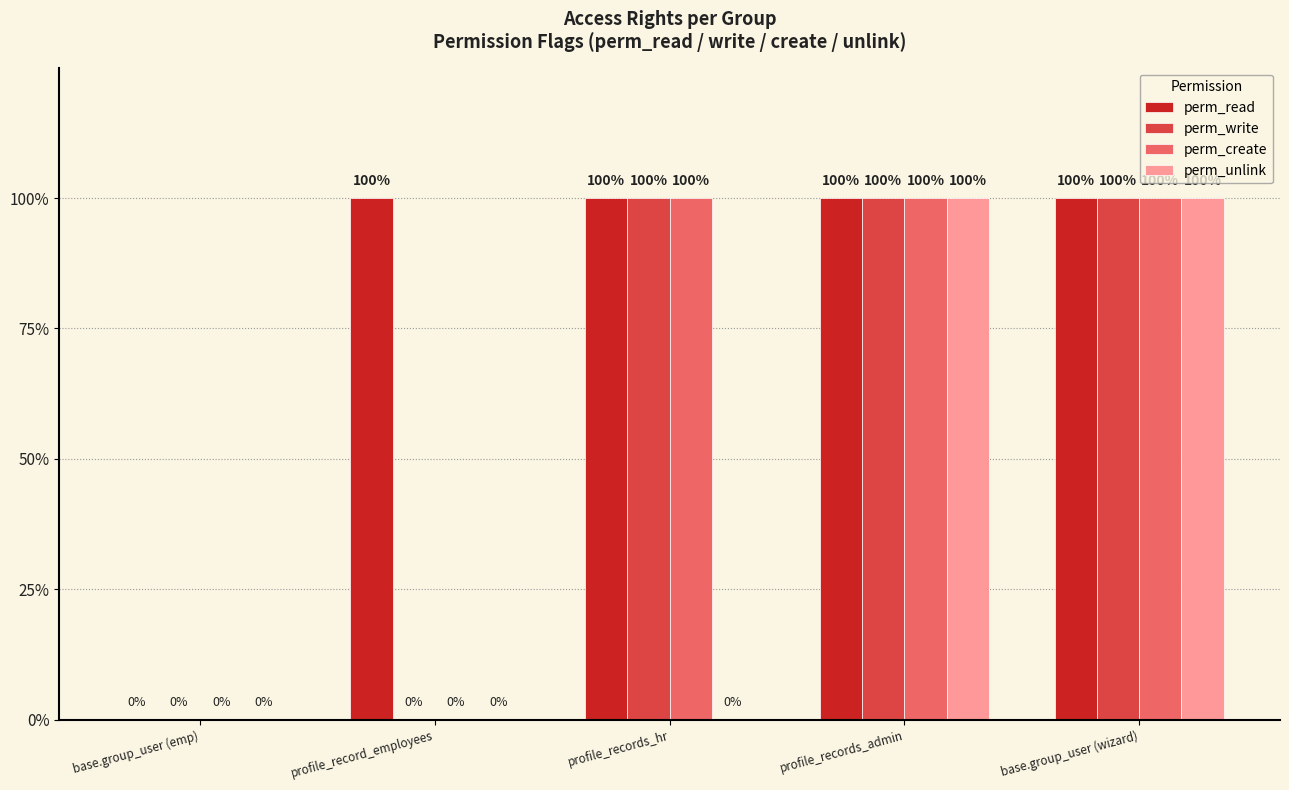

Is the value of perm_unlink at profile_records_hr greater than the value of perm_create at base.group_user (emp)?

No